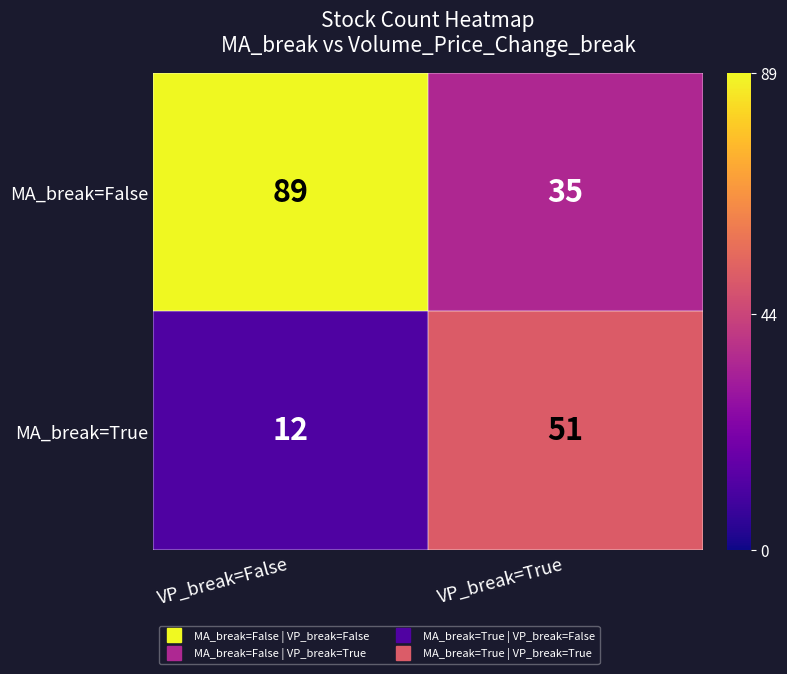

Which series has the largest total across all categories?

MA_break=False